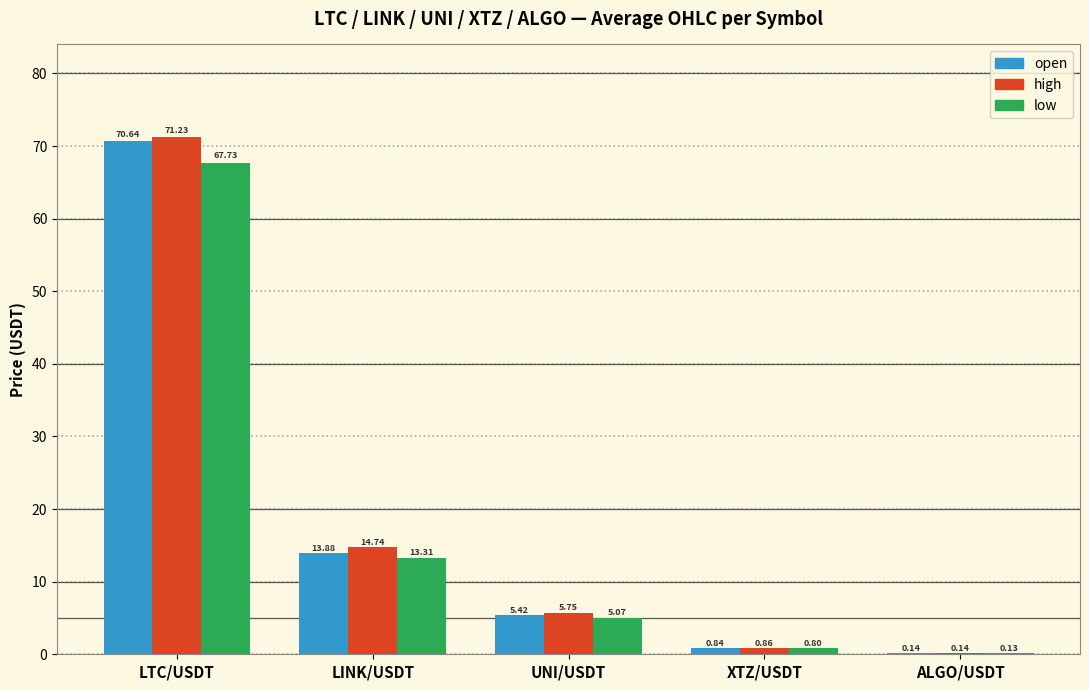

Which series changed the most between UNI/USDT and ALGO/USDT?

high